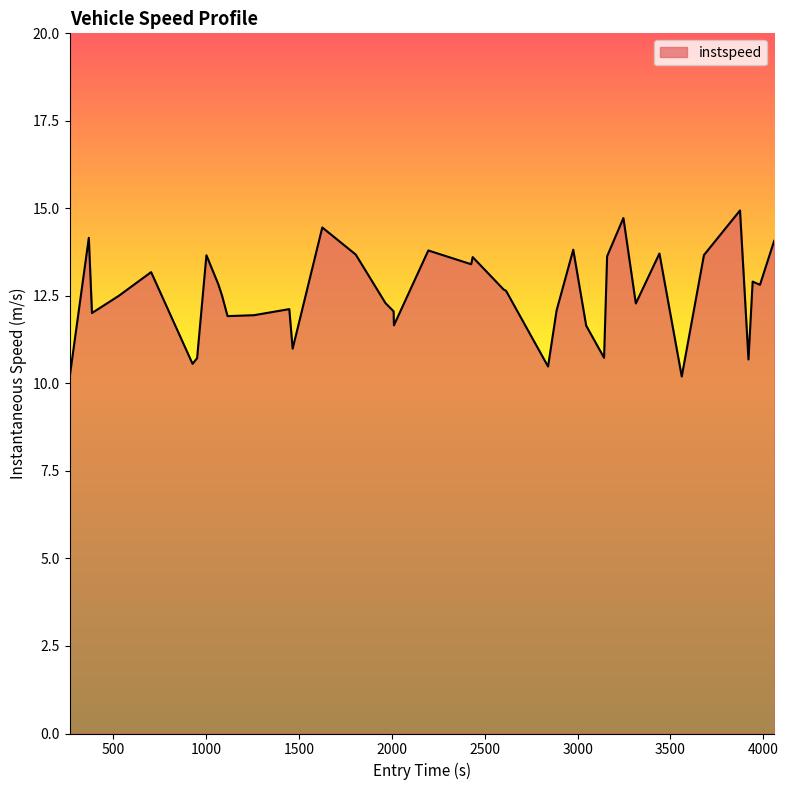

What is the difference between the maximum and minimum values?

4.8